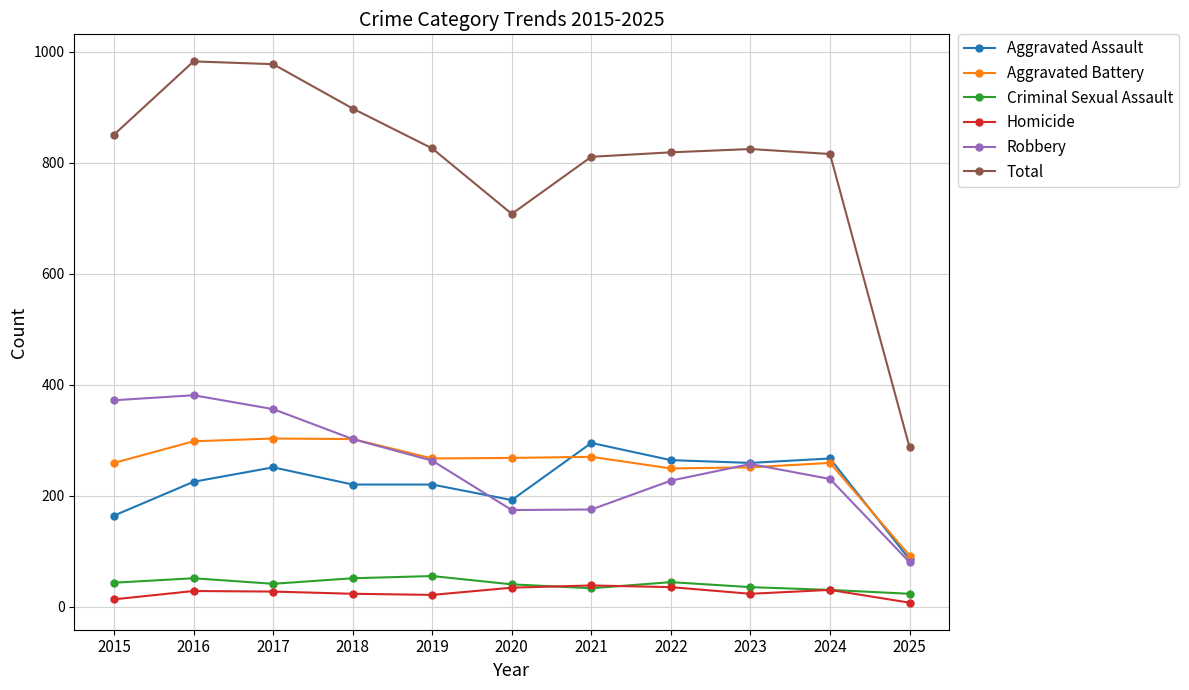

Which series has the largest total across all categories?

Total